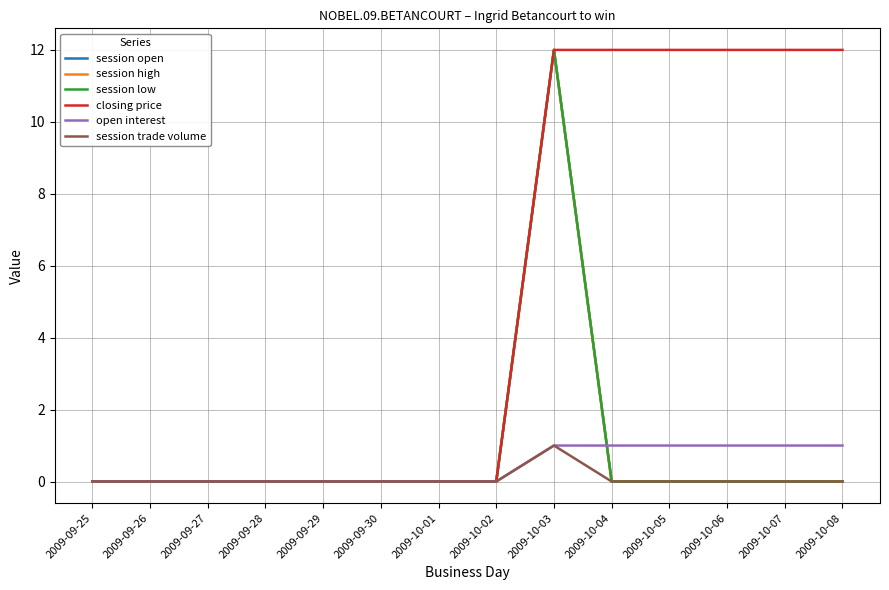

Does the chart have visible grid lines?

Yes